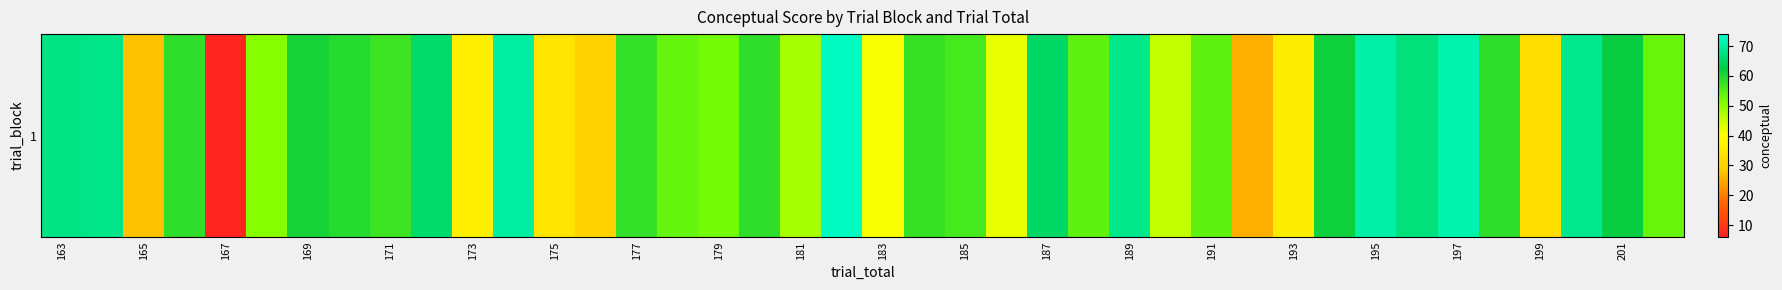

Read the value at 197.

58.4